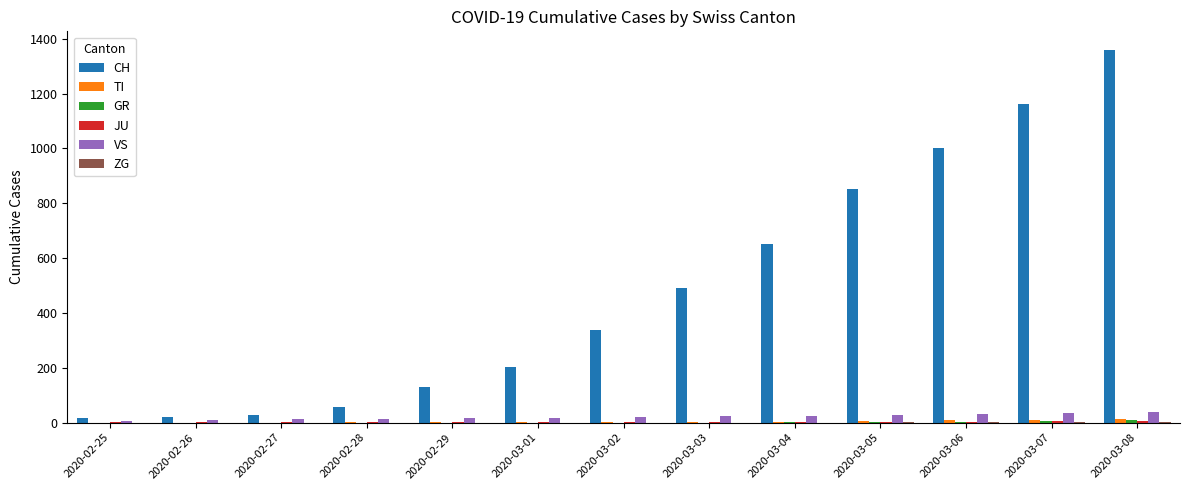

Which series changed the most between 2020-02-29 and 2020-03-05?

CH